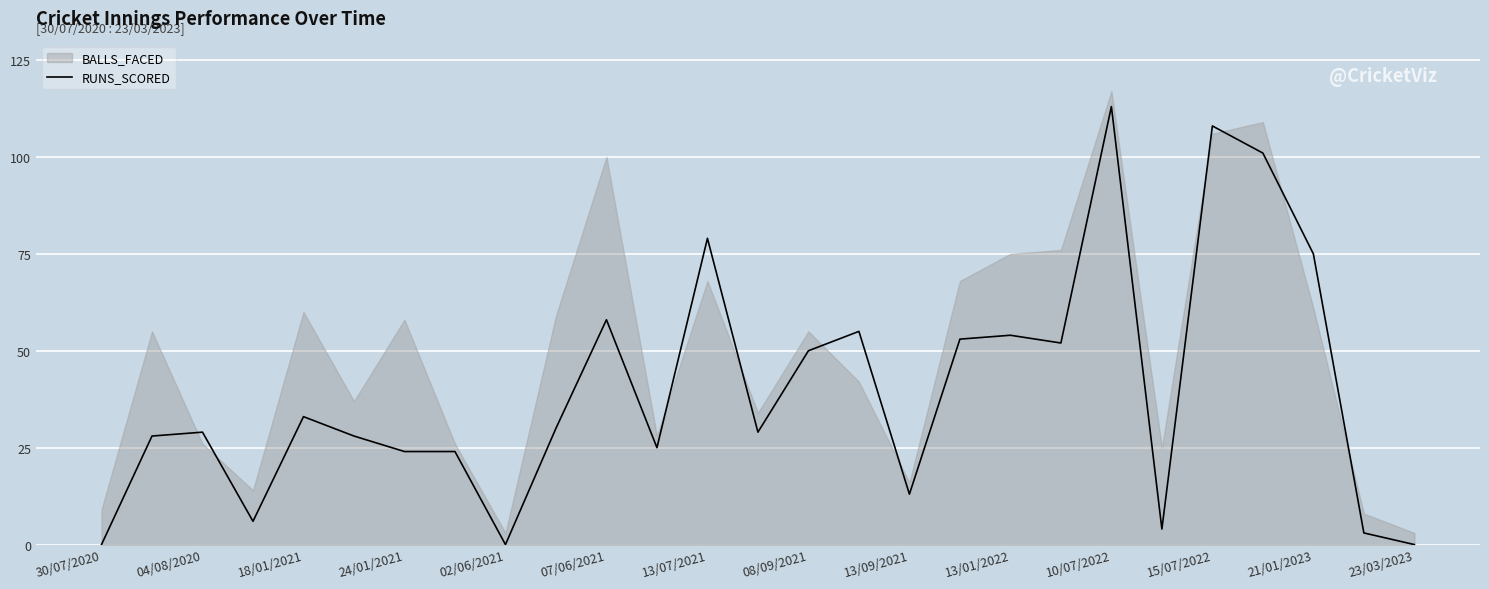

Approximately how many times larger is the value at 15 compared to 14?

1.1